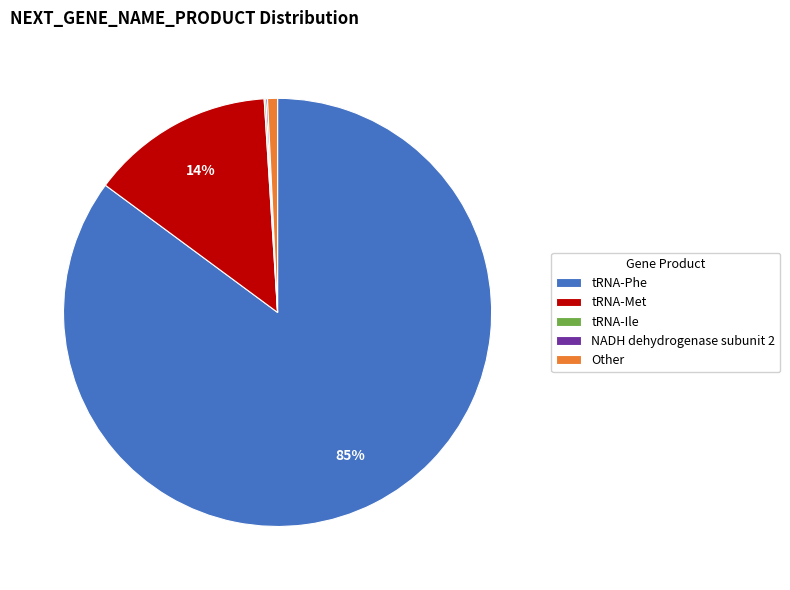

Which category has the biggest portion of the pie?

tRNA-Phe